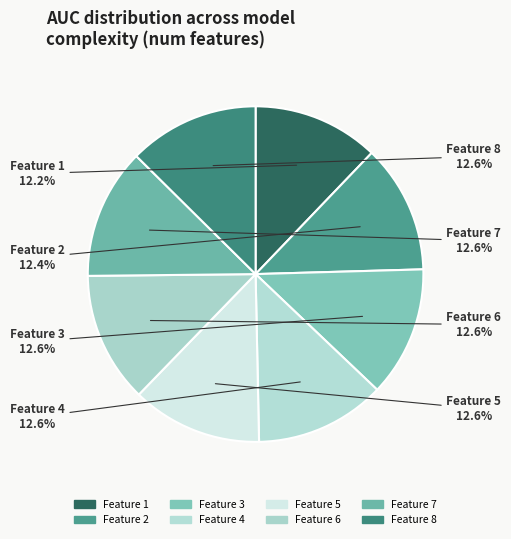

How many slices are in this pie chart?

8